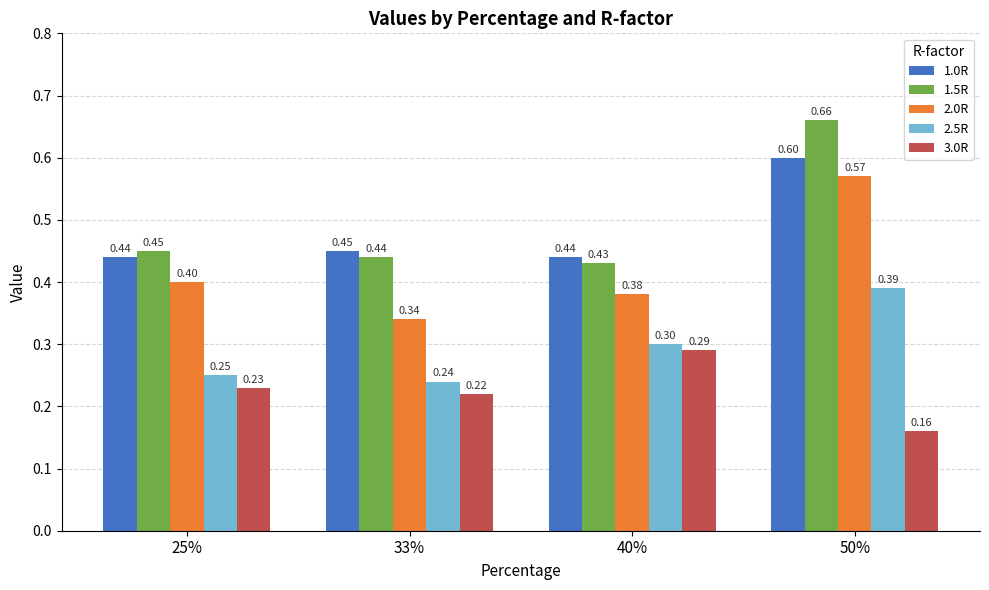

At which category is the sum across all series the highest?

50%